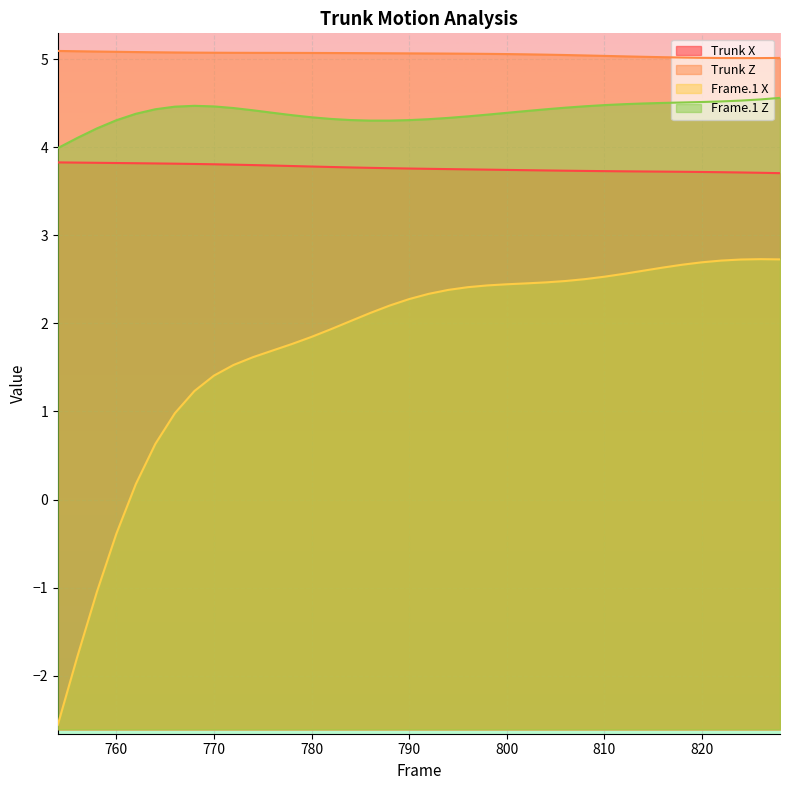

The Trunk Z series shows 5.0 at 822. True or false?

True